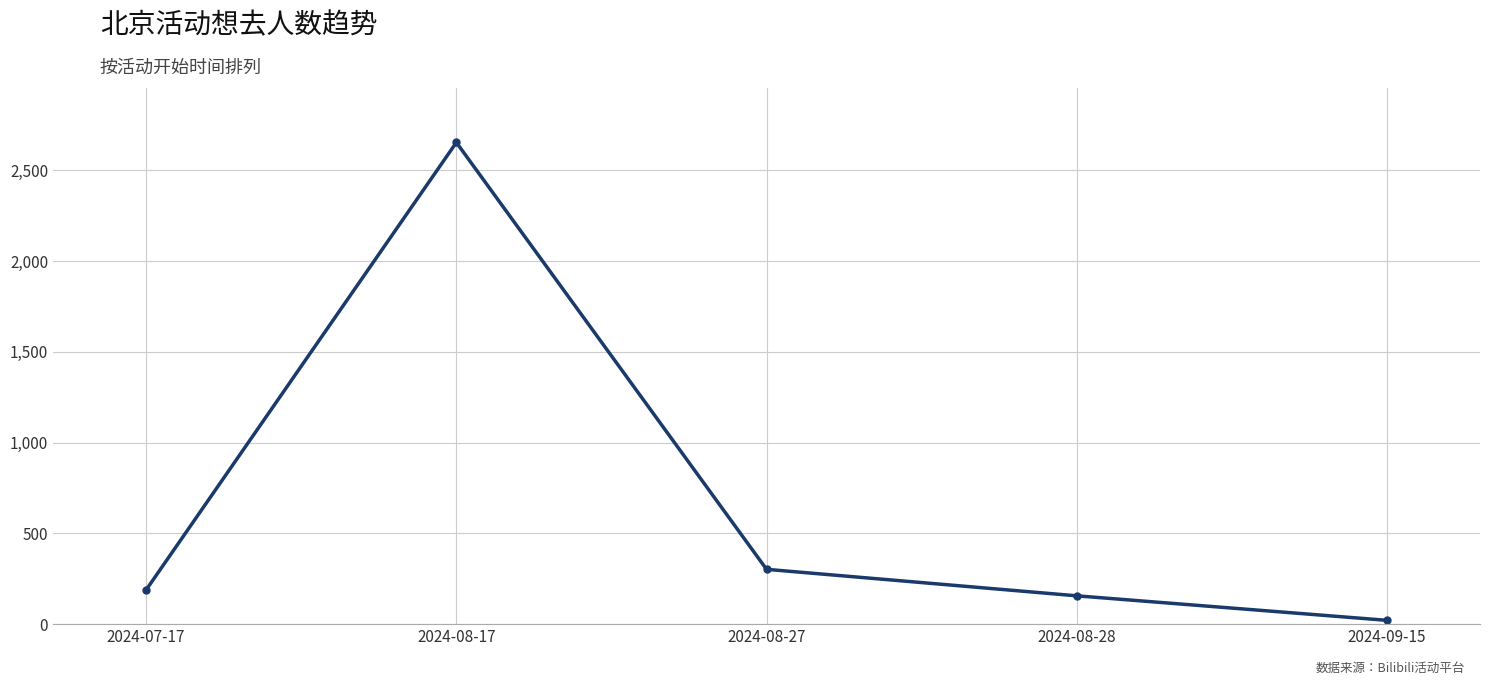

Approximately how many times larger is the value at 2024-08-27 compared to 2024-09-15?

14.4